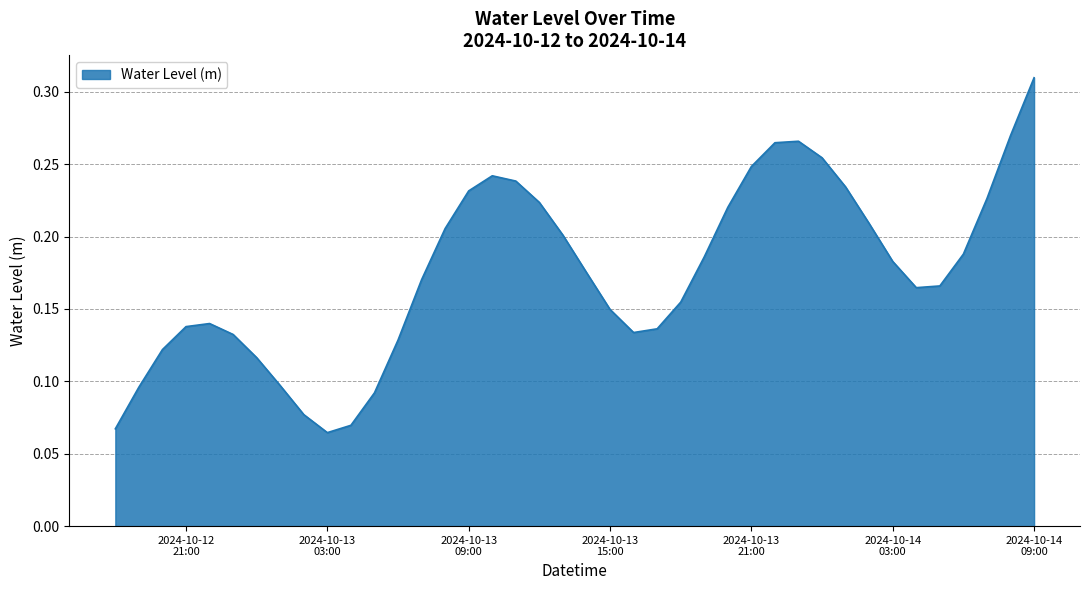

What is the average value?

0.2